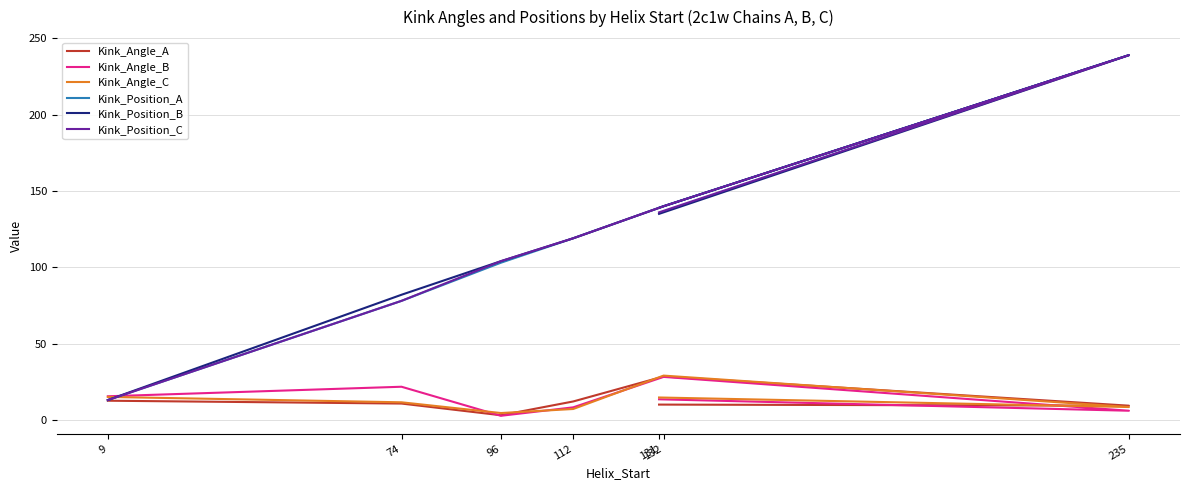

What is the label of the 3rd point from the right?

132